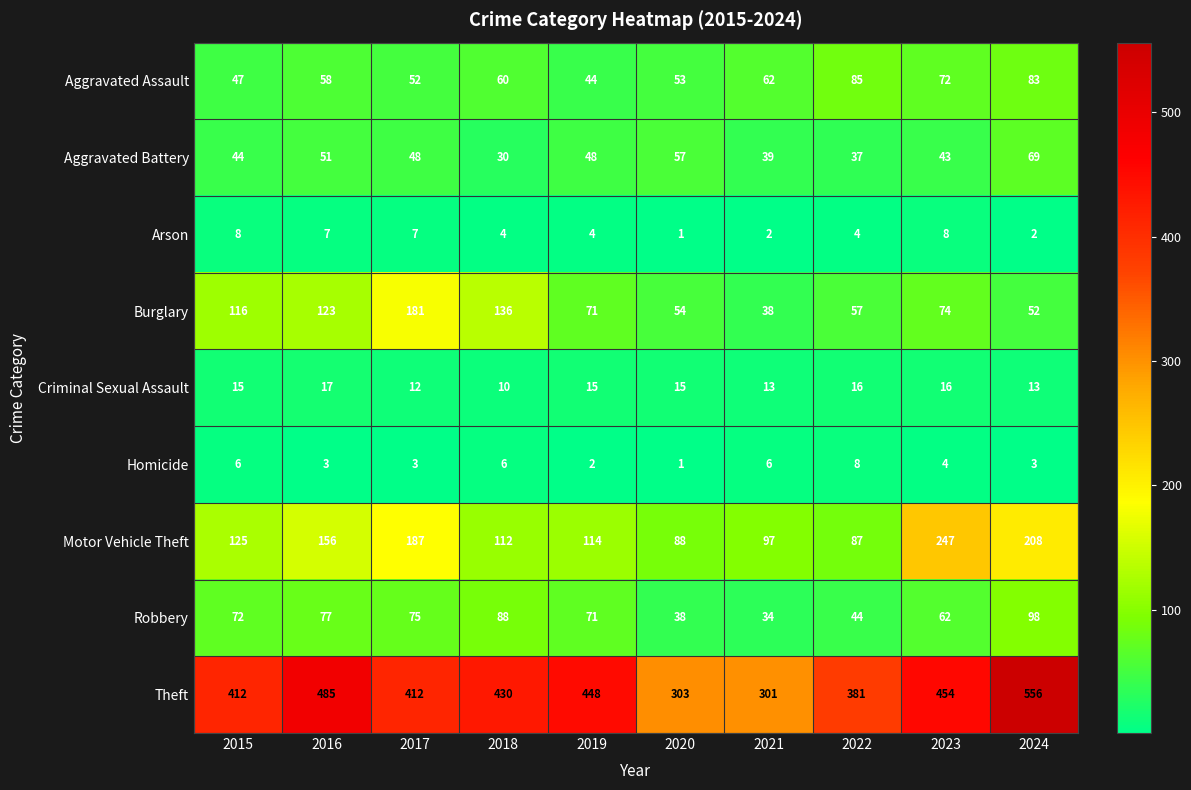

What value does the Aggravated Battery series have at 2024?

69